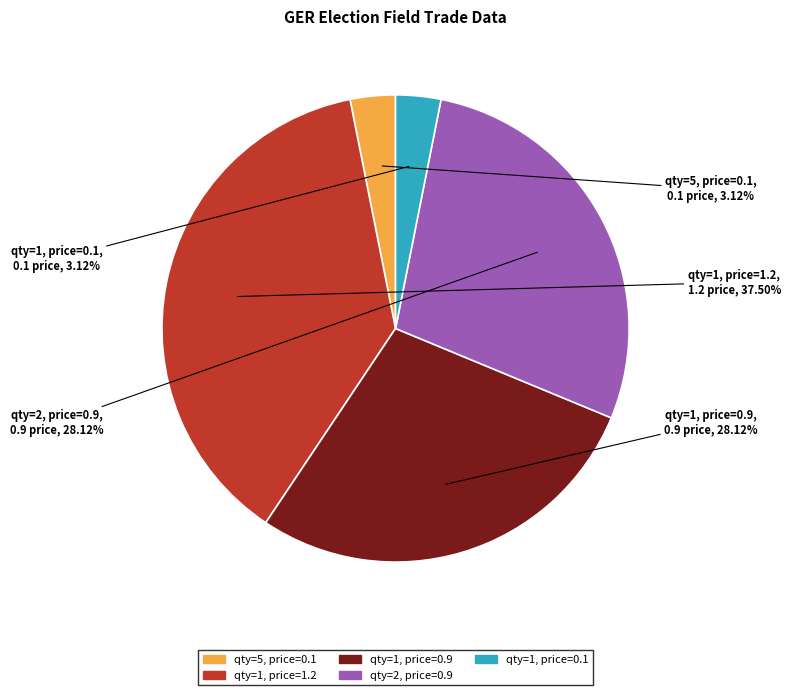

What is the largest slice in the pie chart?

qty=1, price=1.2